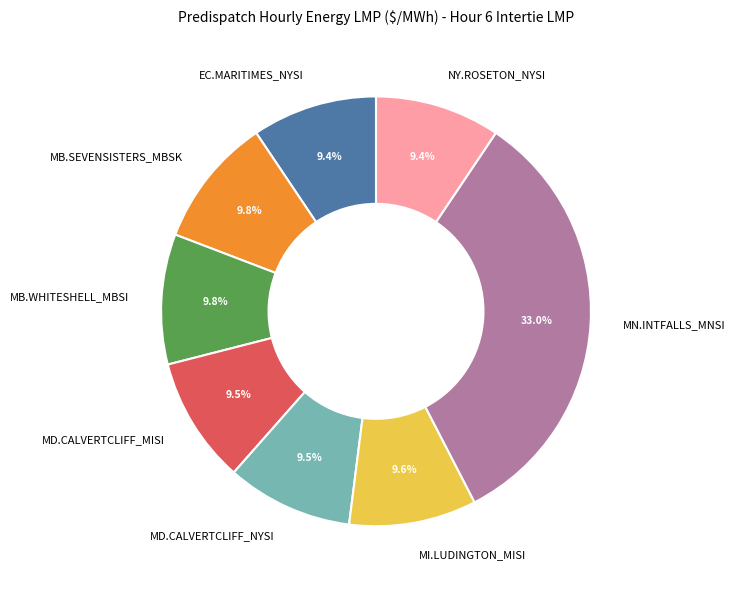

To the nearest percent, what is the combined percentage of NY.ROSETON_NYSI and EC.MARITIMES_NYSI?

19%